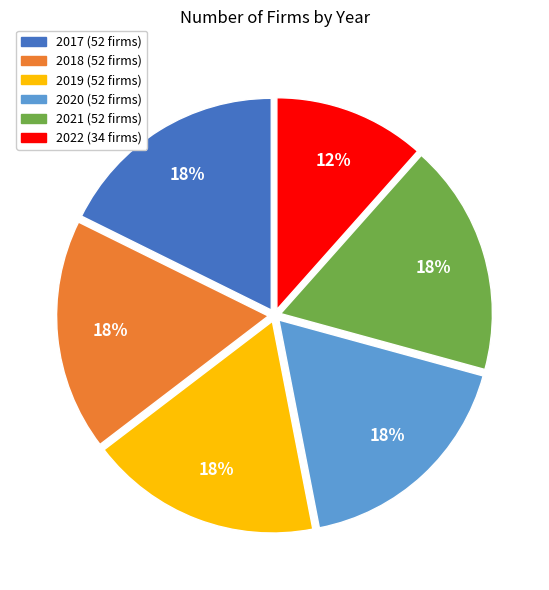

Is the sum of 2019 and 2021 greater than half?

No